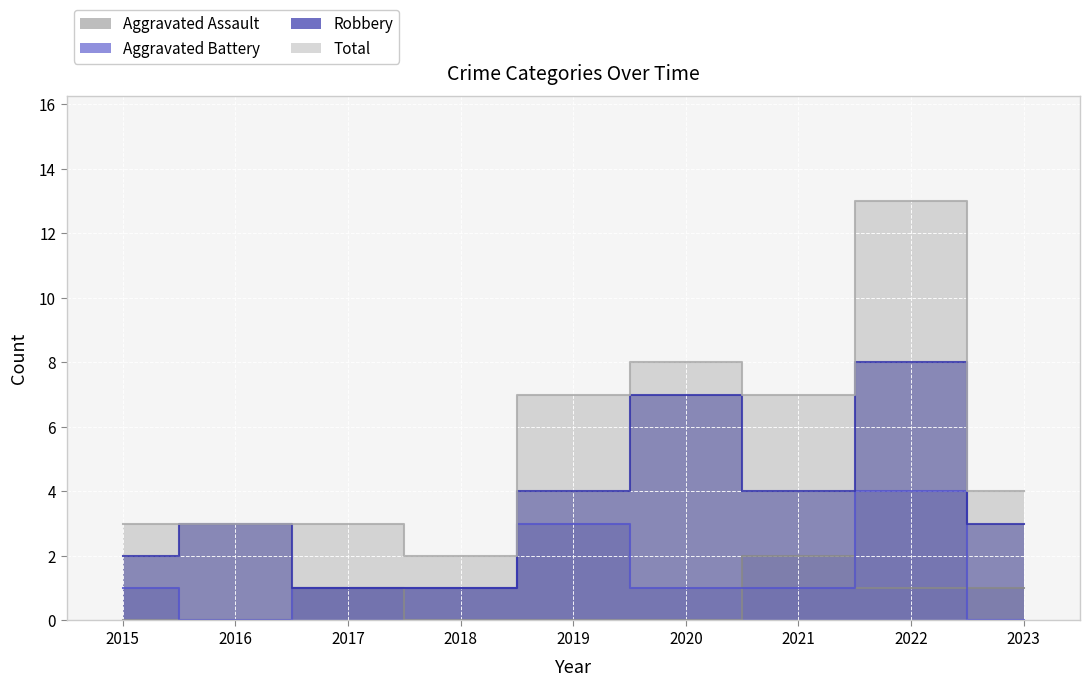

What is the sum of all Robbery values?

33